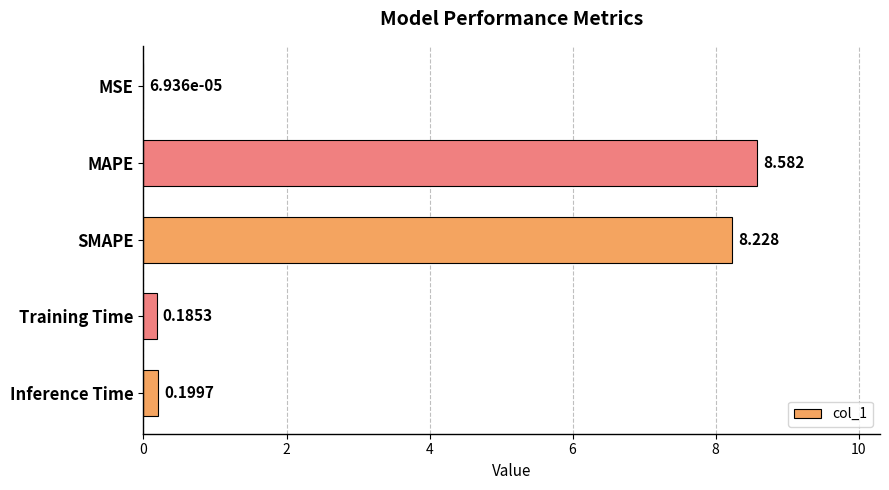

Which label corresponds to the largest value in the chart?

MAPE